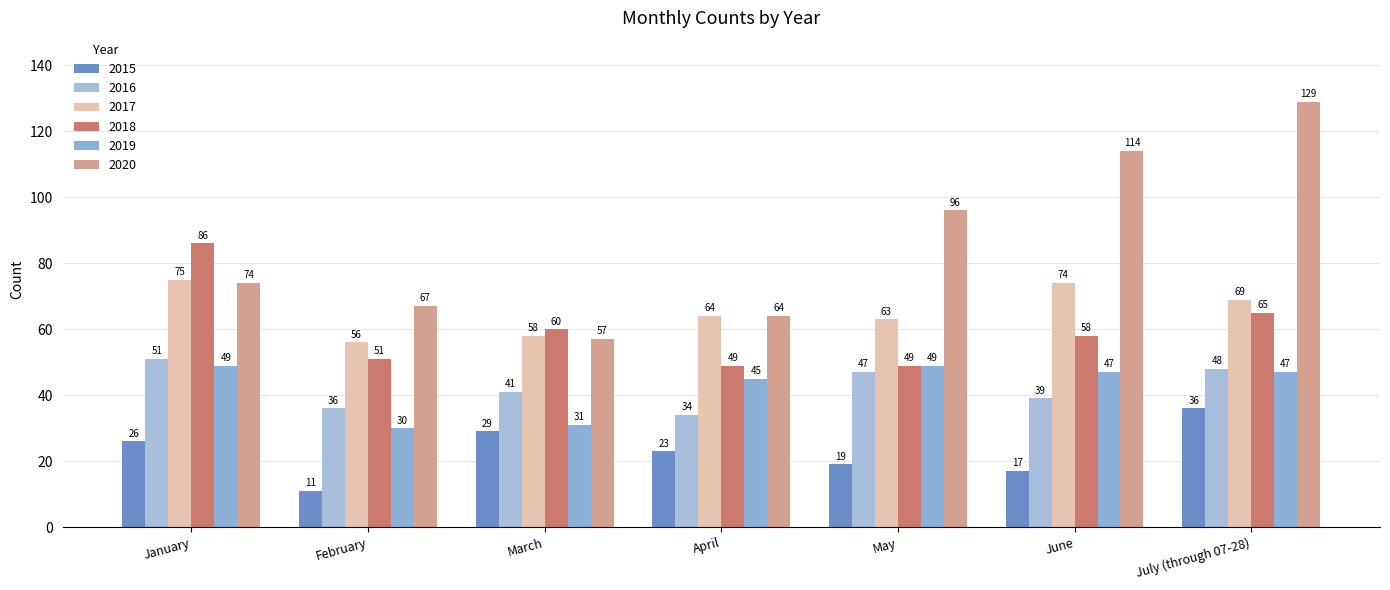

What is the total value across all series at July (through 07-28)?

394